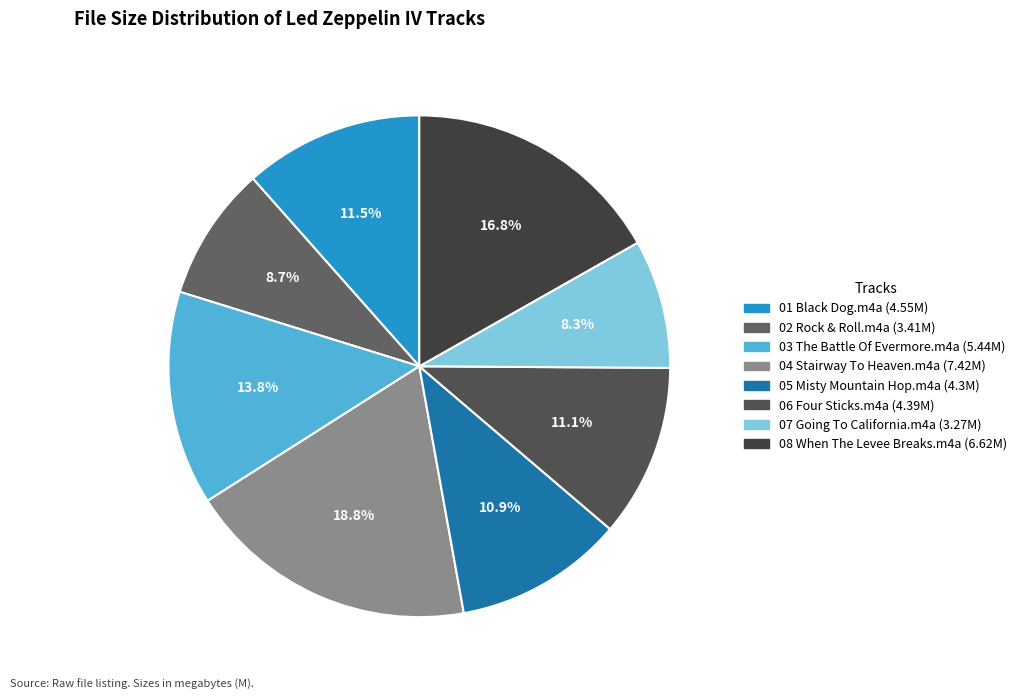

Approximately how many times larger is the value at 01 Black Dog.m4a compared to 07 Going To California.m4a?

1.4